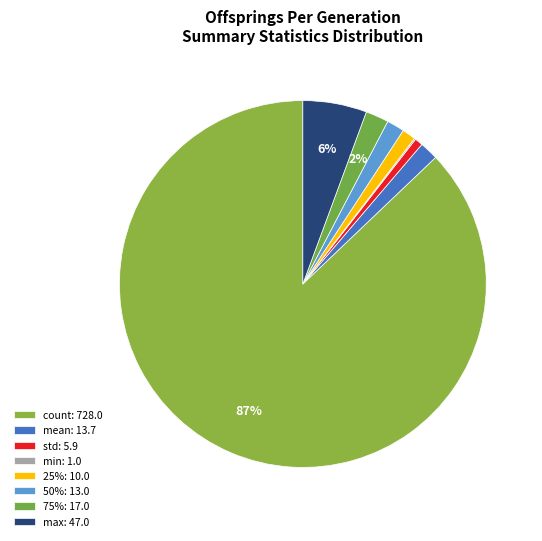

Is max the majority of the pie?

No